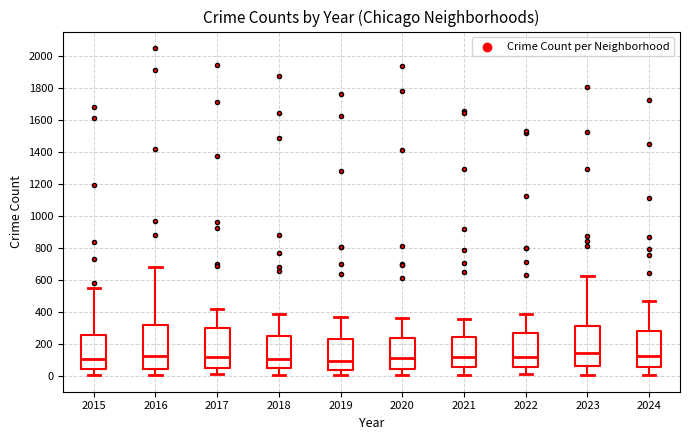

Where does the lower whisker of the box at x = 2021 end on the y-axis? The values are not printed on the chart, so give them approximately, as read against the axis.

0